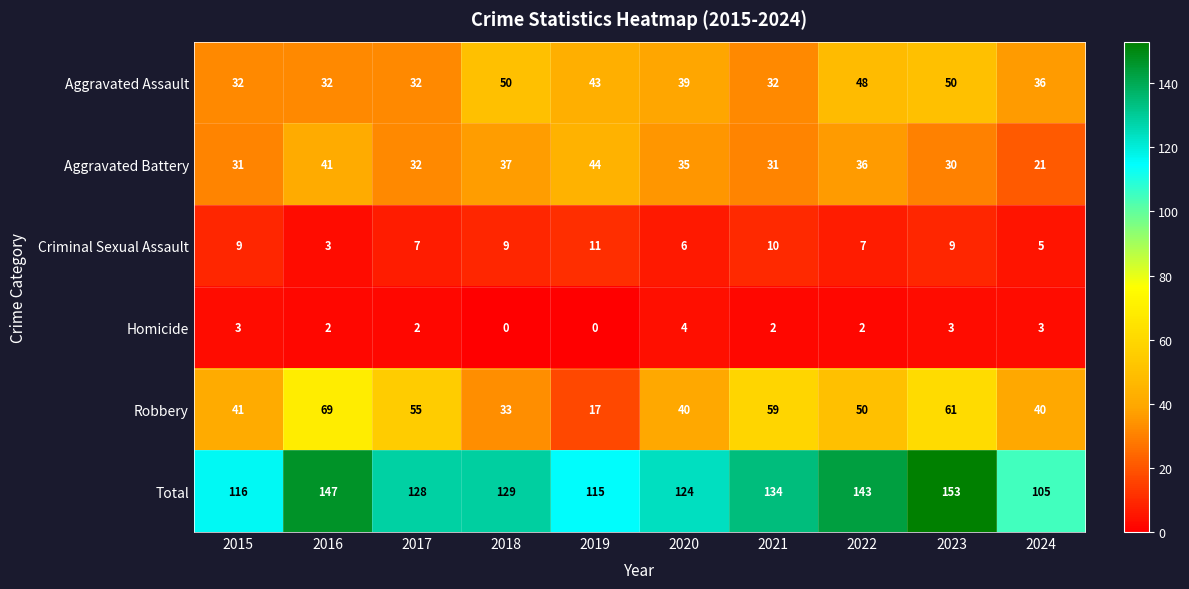

The Aggravated Assault series shows 50 at 2023. True or false?

True